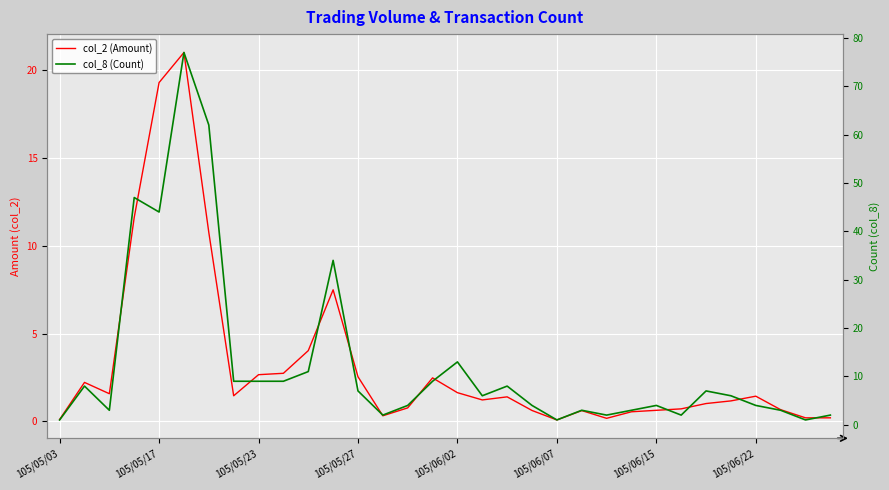

At which label does col_8 (Count) reach its minimum?

105/05/03